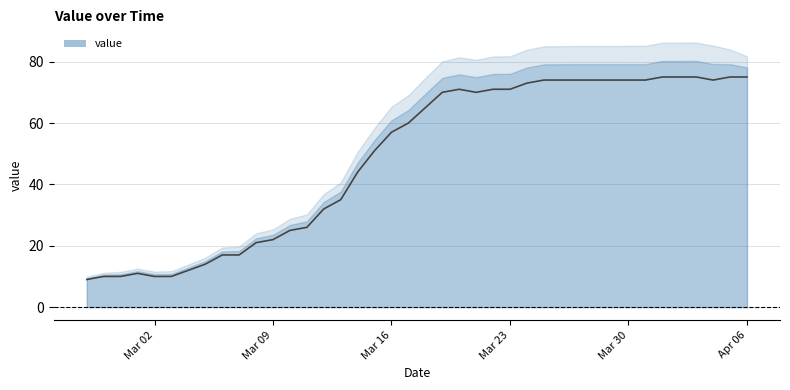

What is the approximate value at 2020-03-04?

12